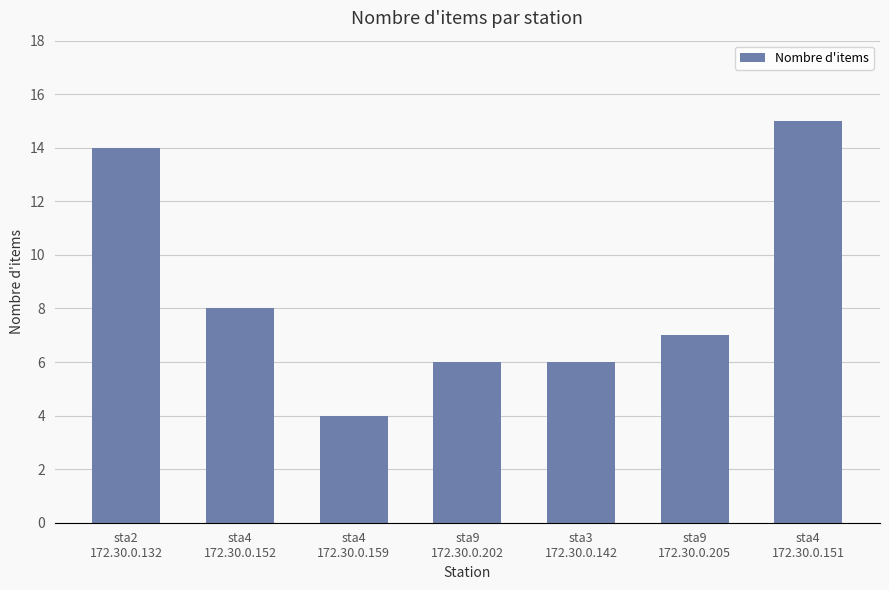

Reading left to right, extract all data points from this chart.

14	8	4	6	6	7	15